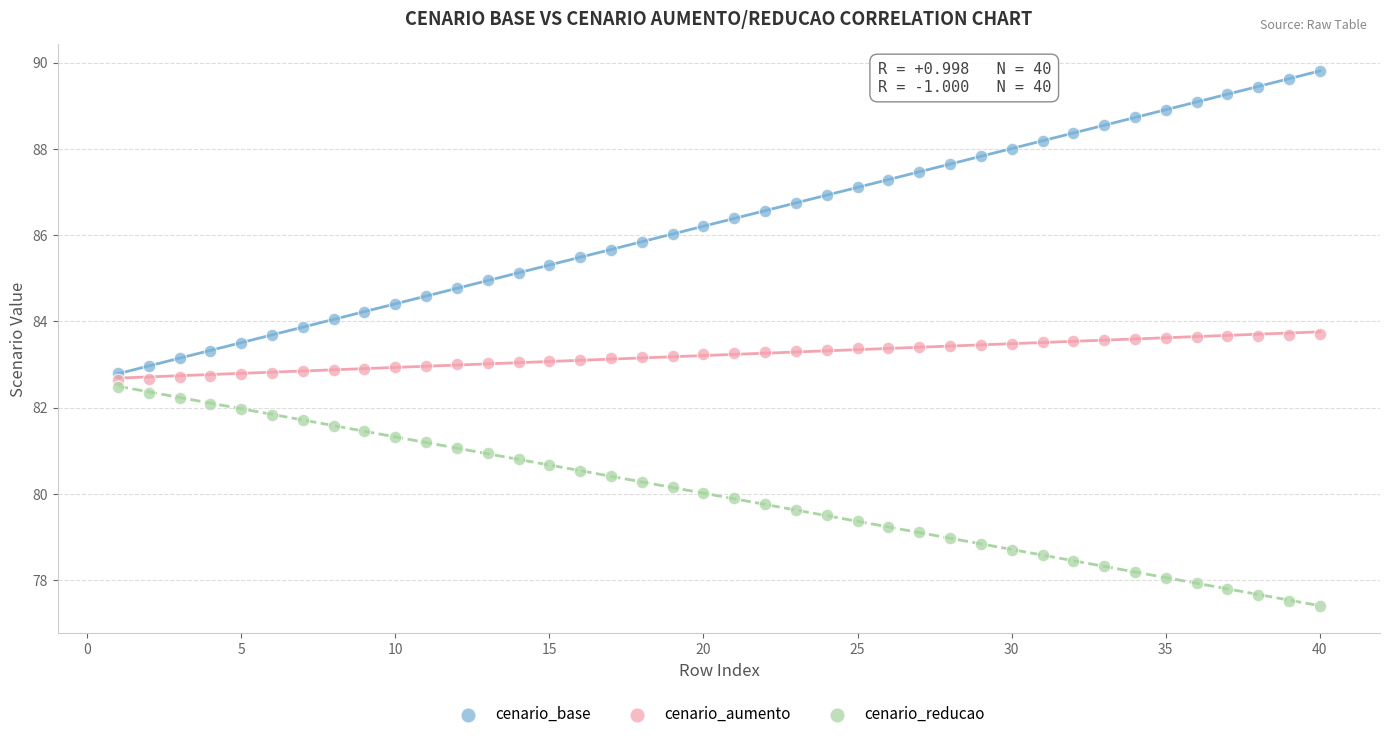

Which series reaches the minimum Y coordinate?

cenario_reducao